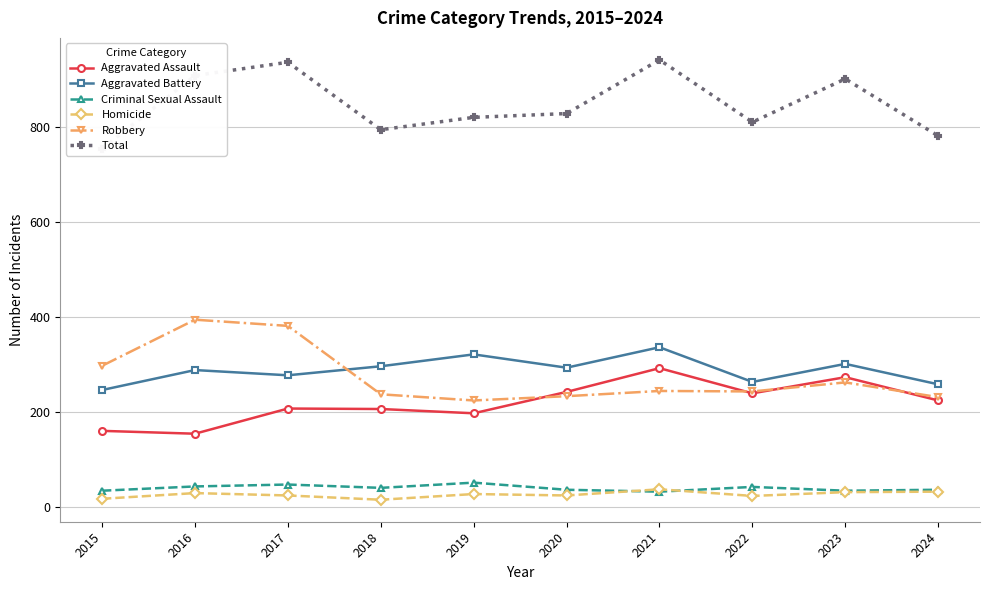

At how many categories does at least one series exceed 839?

4